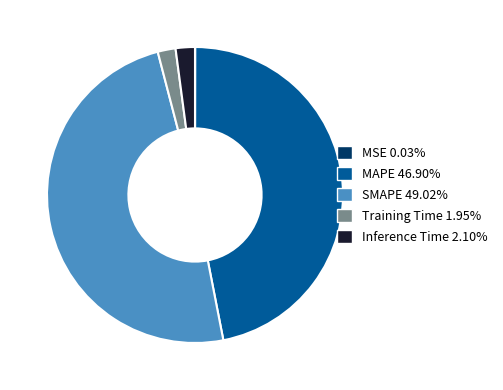

Which has a higher value, SMAPE or MAPE?

SMAPE